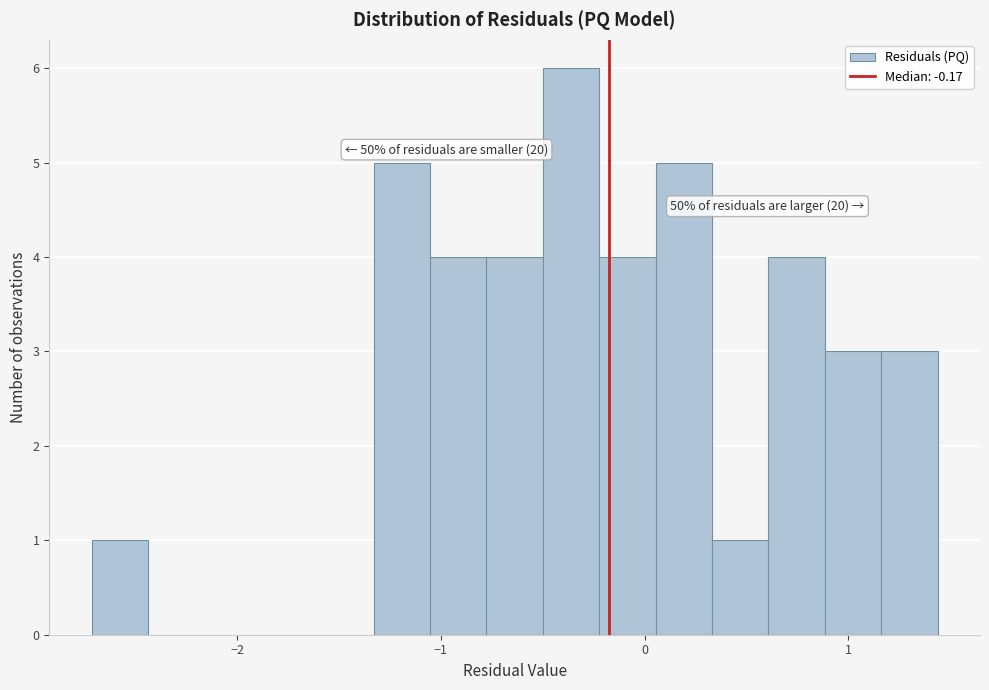

Read against the x-axis, roughly where is the centre of the tallest bar?

-0.4